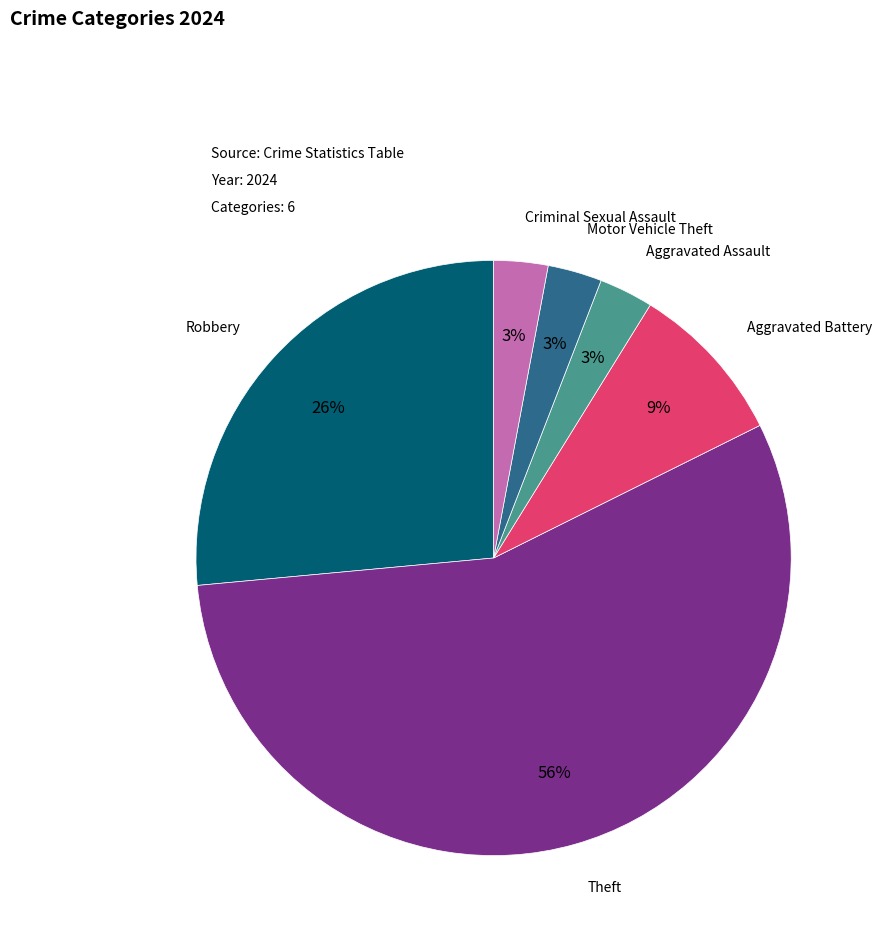

Is Theft the majority of the pie?

Yes